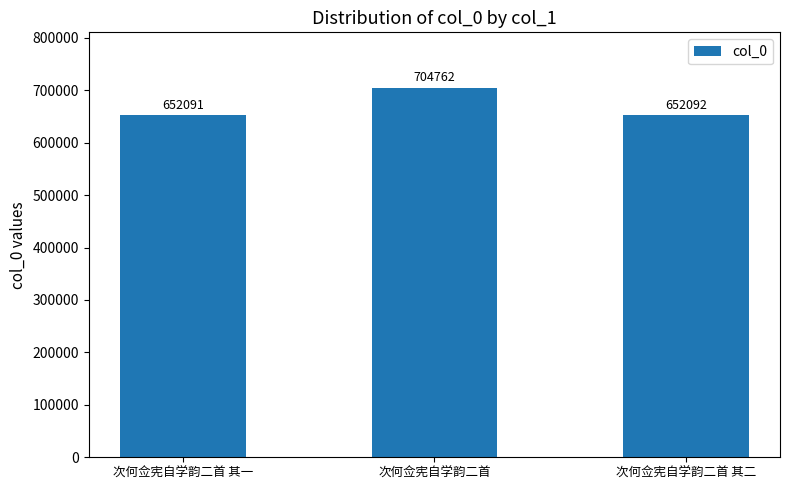

How many bars are there in total?

3